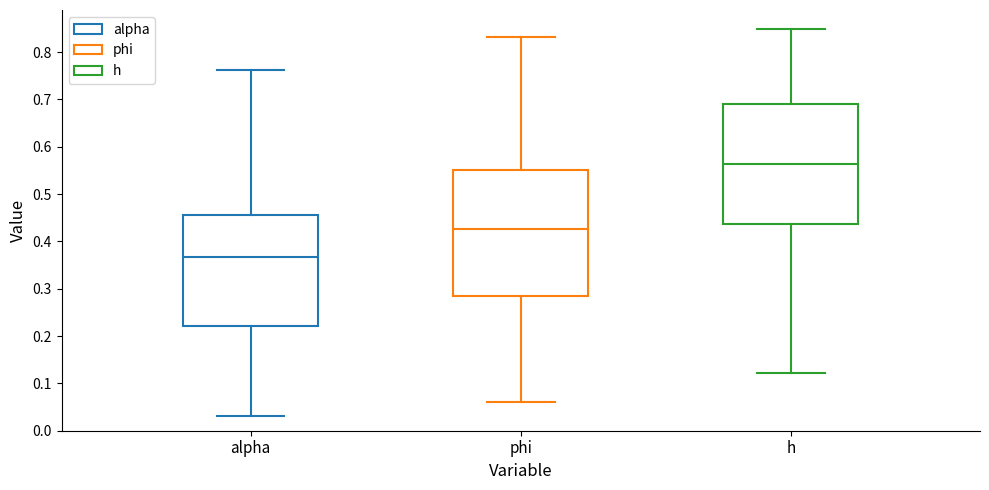

Which box has the highest median line?

h